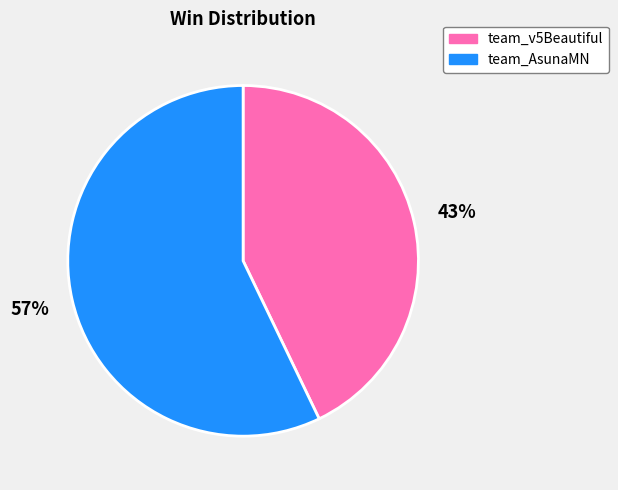

The team_v5Beautiful slice represents 43% of the pie. True or false?

True